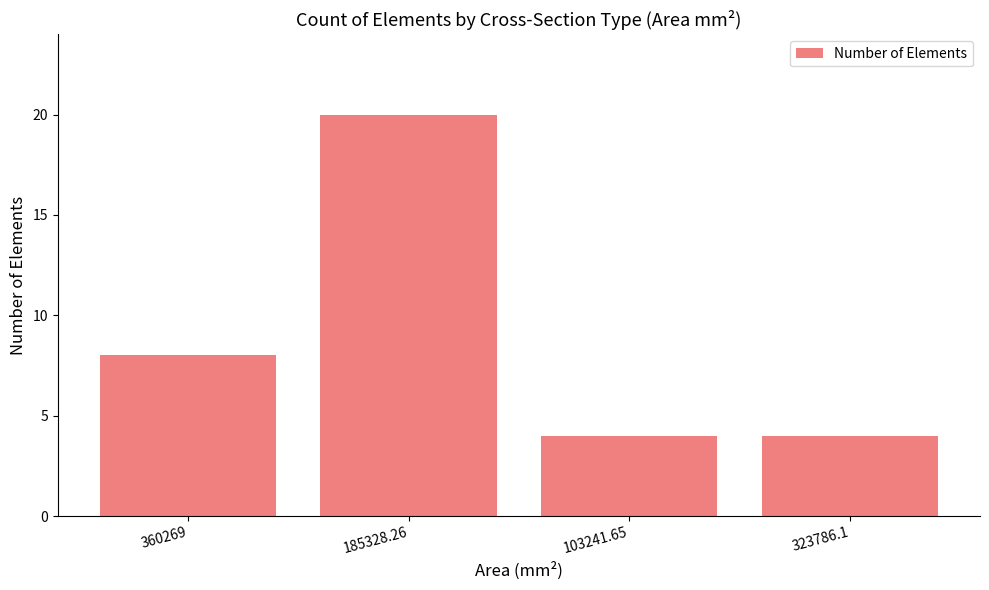

What is the greatest value displayed?

20